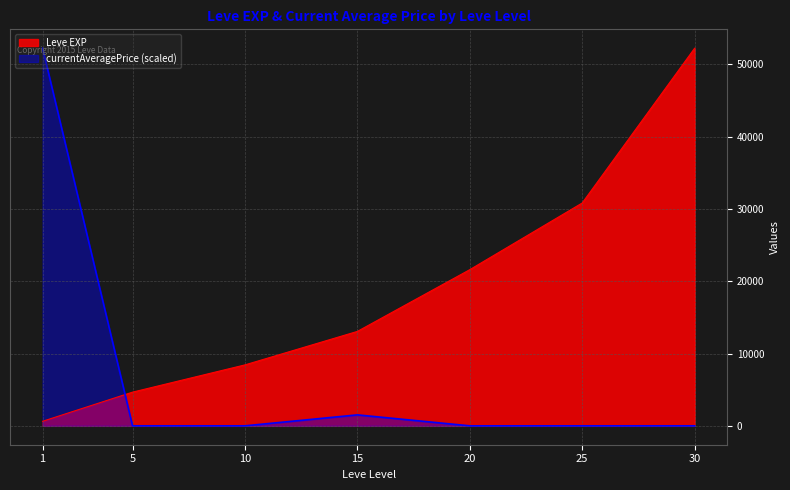

How many intersections are there between Leve EXP and currentAveragePrice?

1